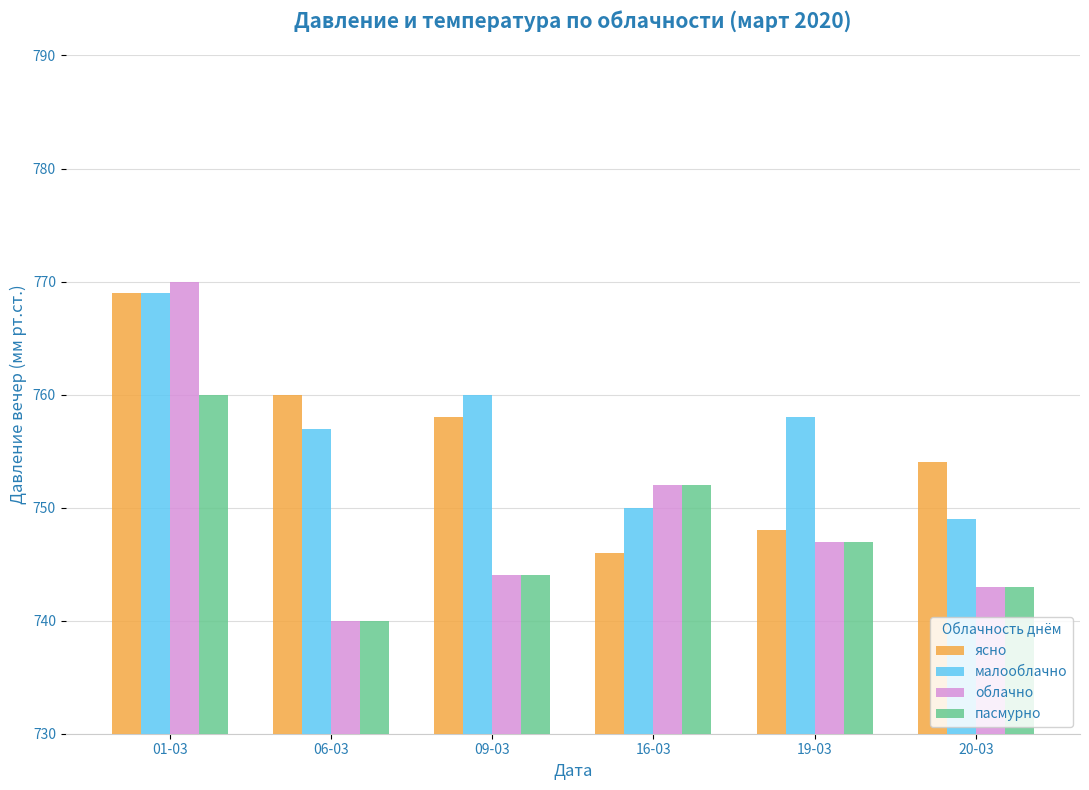

What is the total value across all series at 16-03?

3000